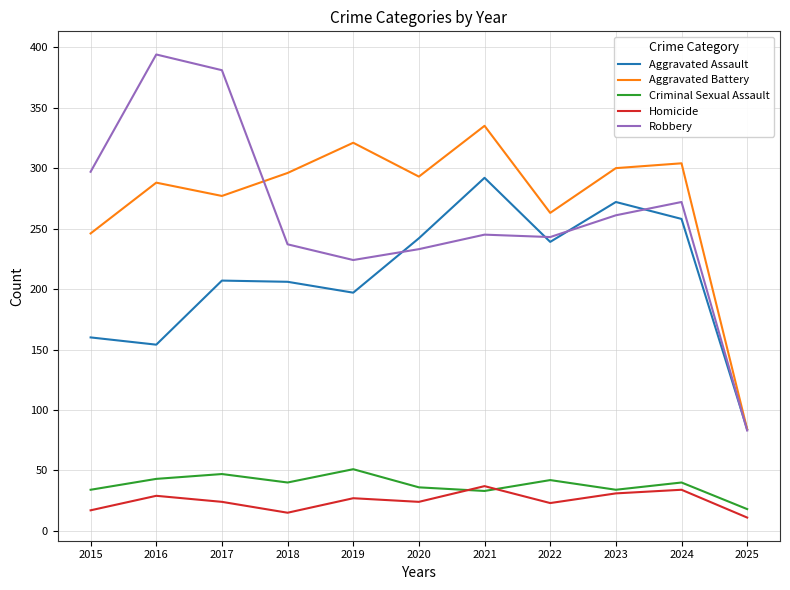

True or false: Aggravated Battery and Criminal Sexual Assault cross at least once.

False